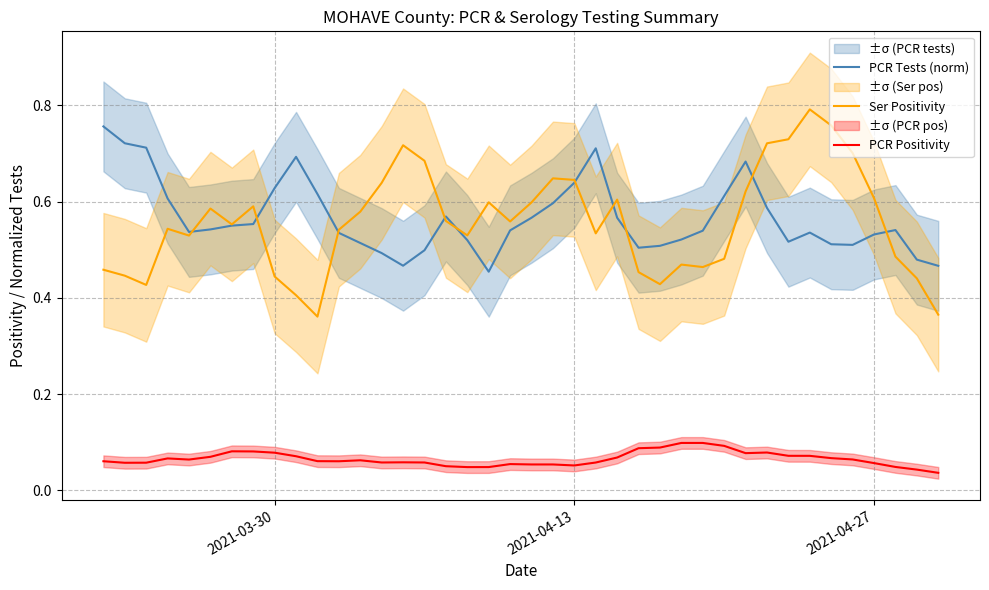

What is the difference between the maximum and minimum values in the PCR Tests (norm) series?

0.3